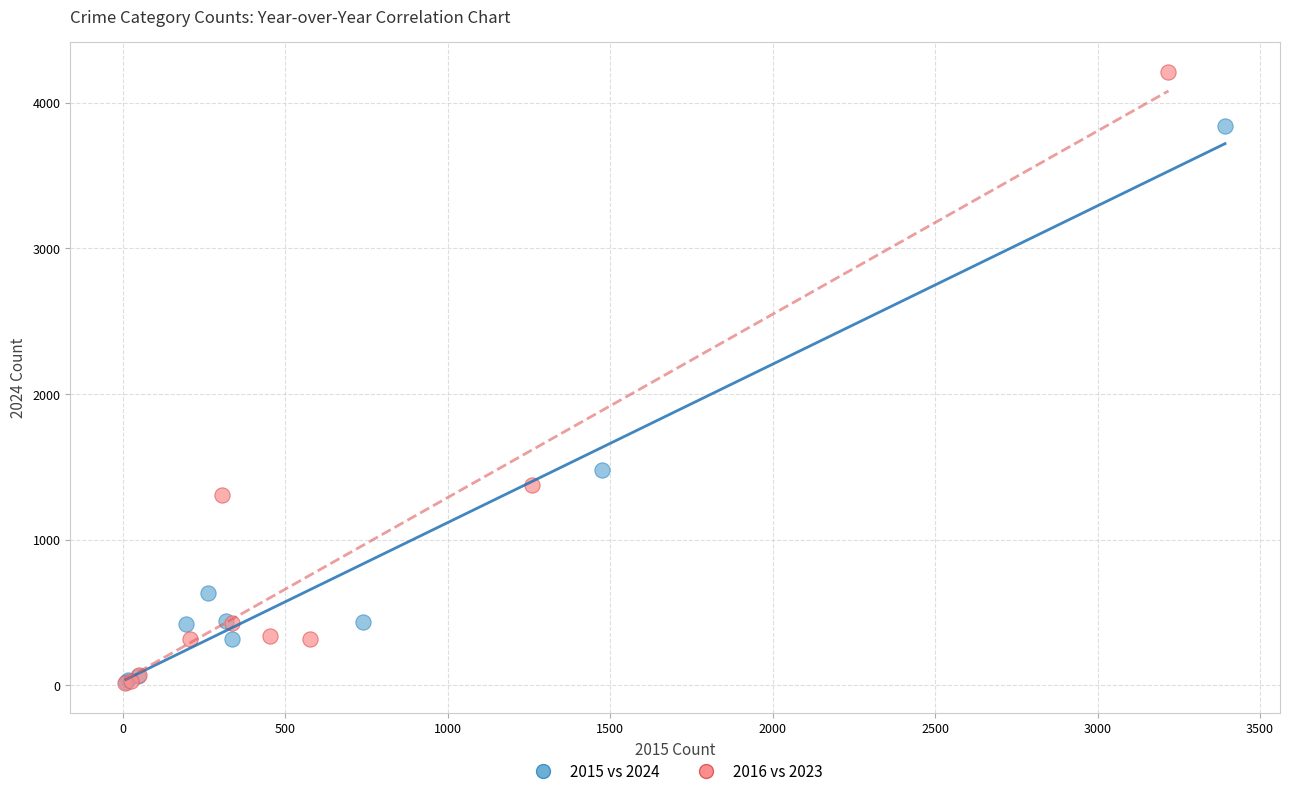

Which series contains the highest Y value?

2016 vs 2023